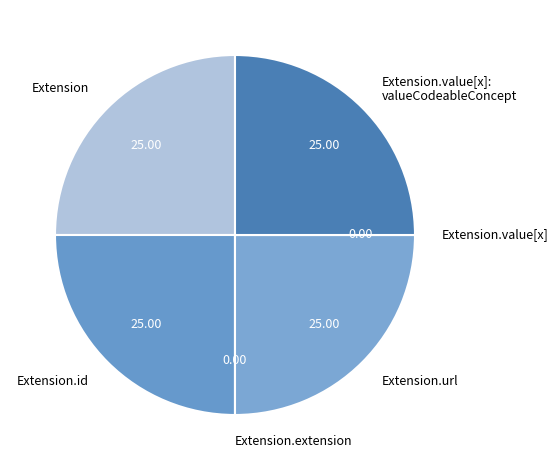

To the nearest percent, what is the difference between the largest and smallest slice percentages?

25%